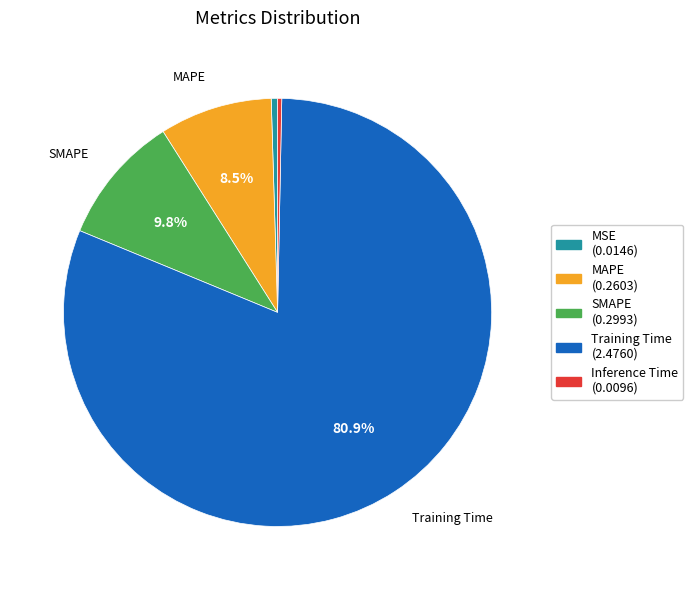

Is there any slice that represents more than half of the pie?

Yes